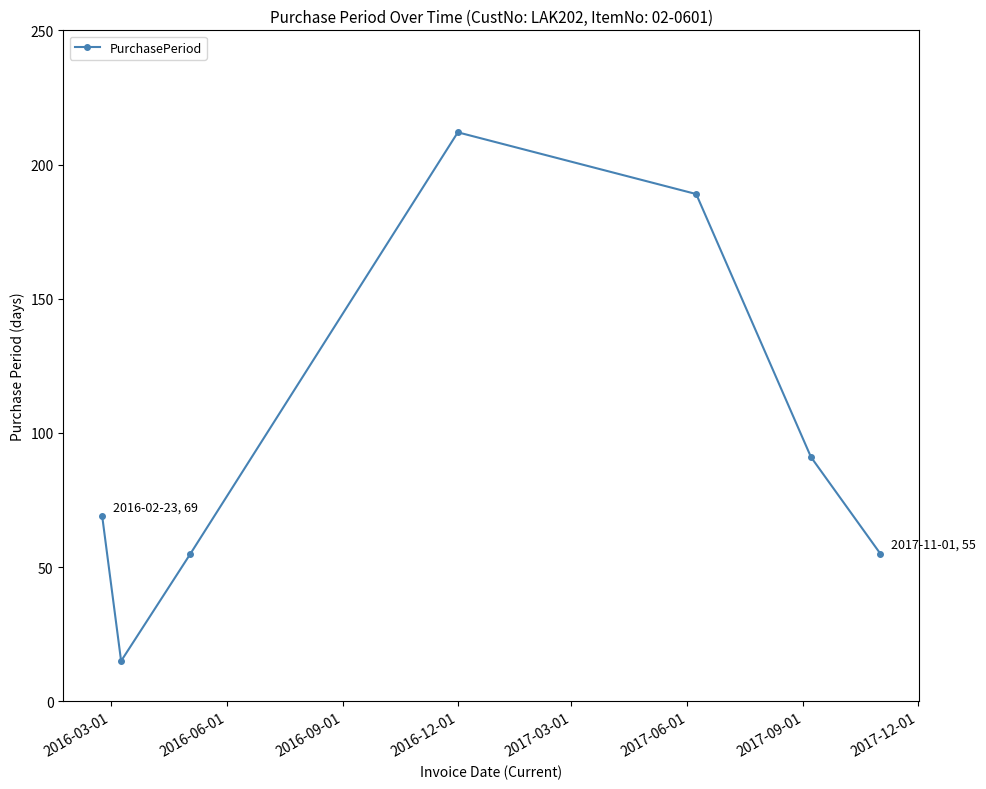

What is the maximum value shown in the chart?

212